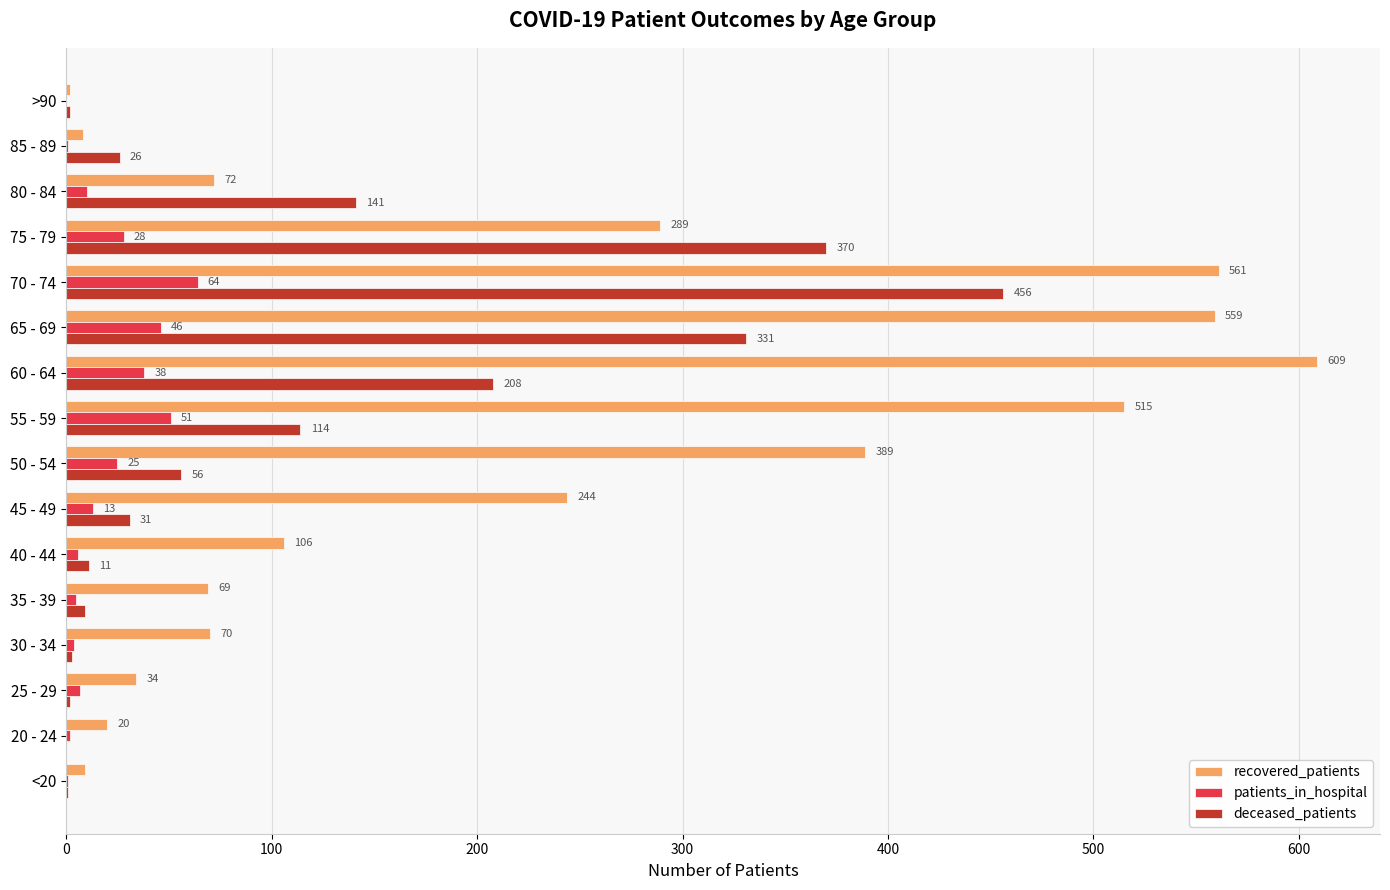

What is the greatest value displayed?

609